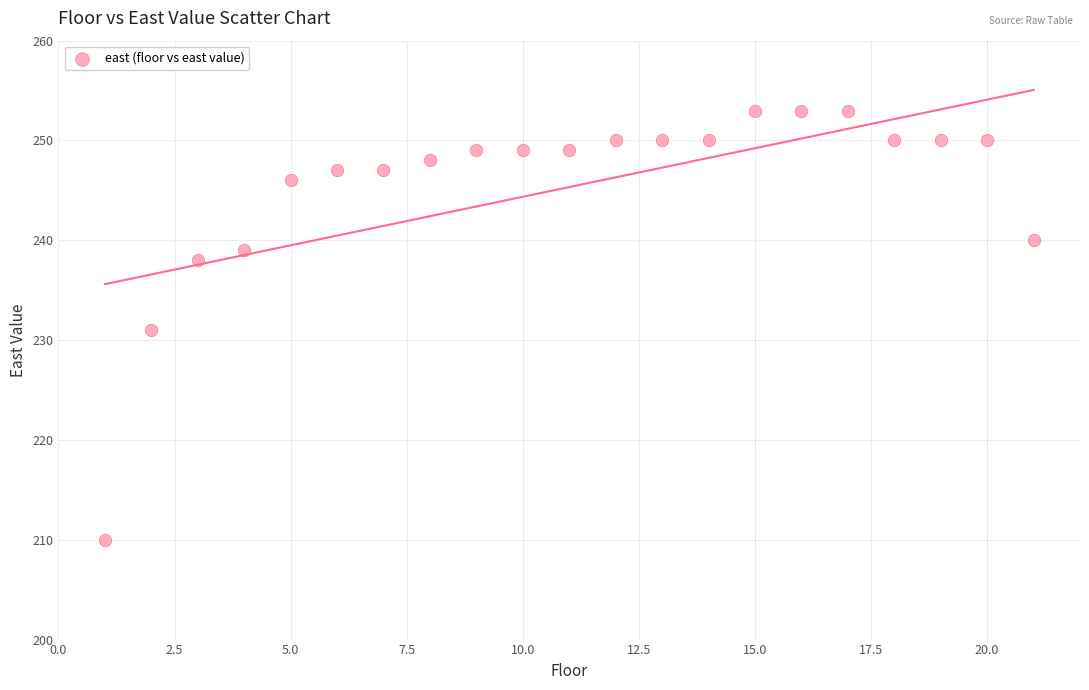

What is the range of Y values (max minus min)?

43